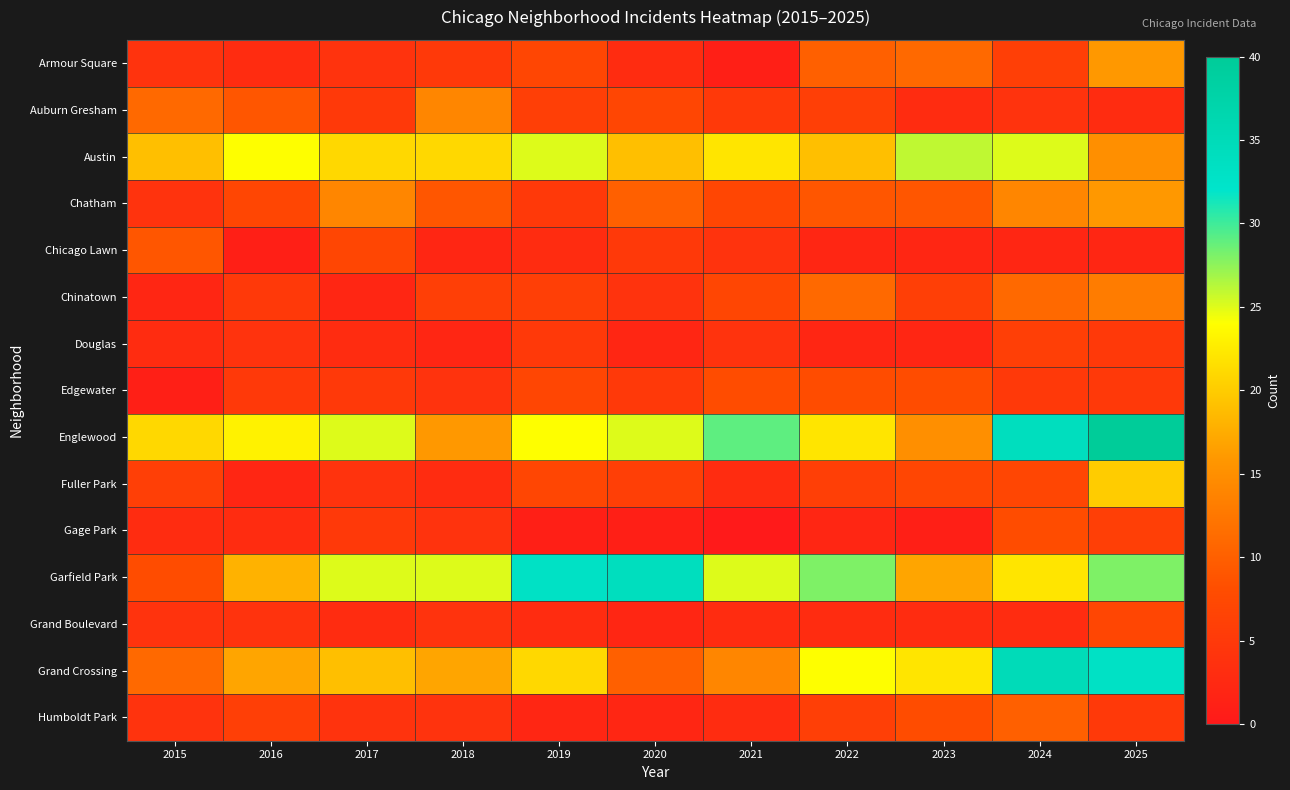

Which series changed the most between 2020 and 2021?

Garfield Park